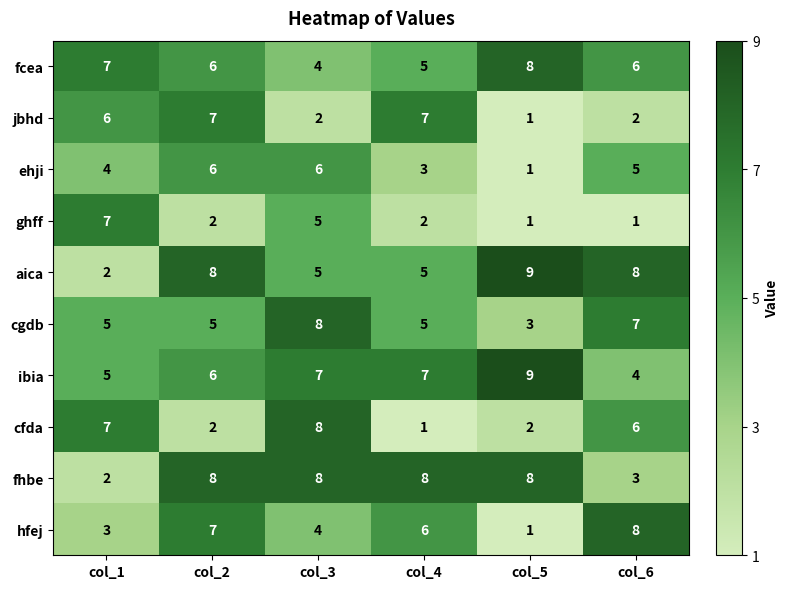

At how many categories does at least one series exceed 4?

6